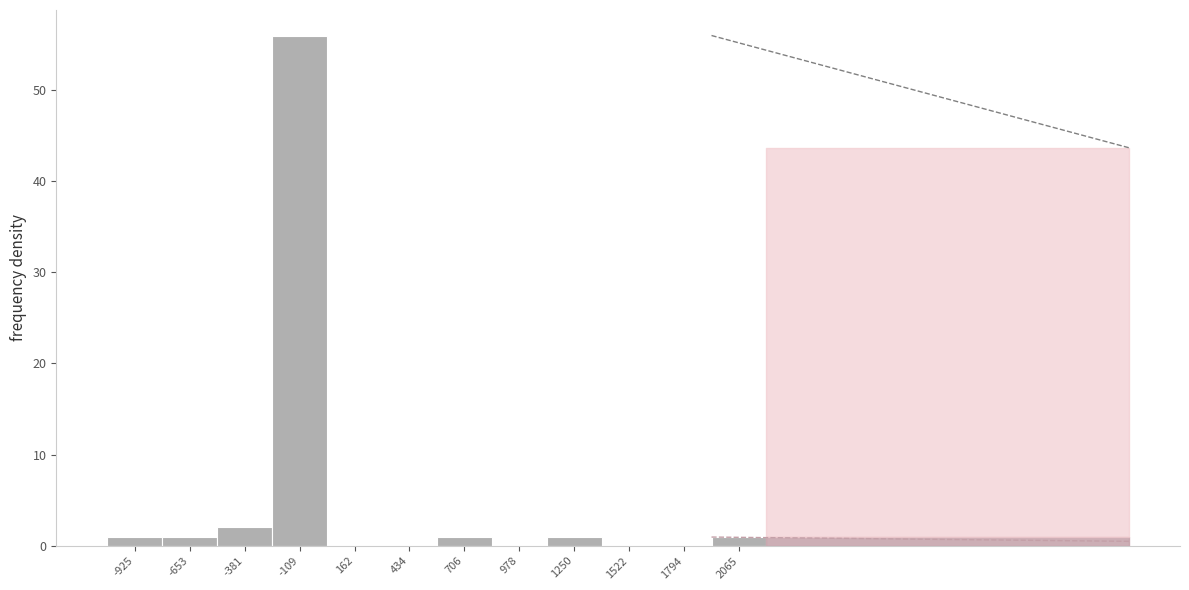

Reading left to right, list all the values displayed in this chart.

-925=1	-653=1	-381=2	-109=56	162=0	434=0	706=1	978=0	1250=1	1522=0	1794=0	2065=1